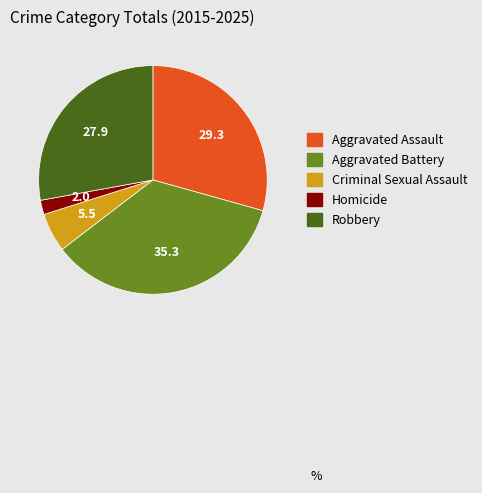

Is there a majority slice in this chart?

No